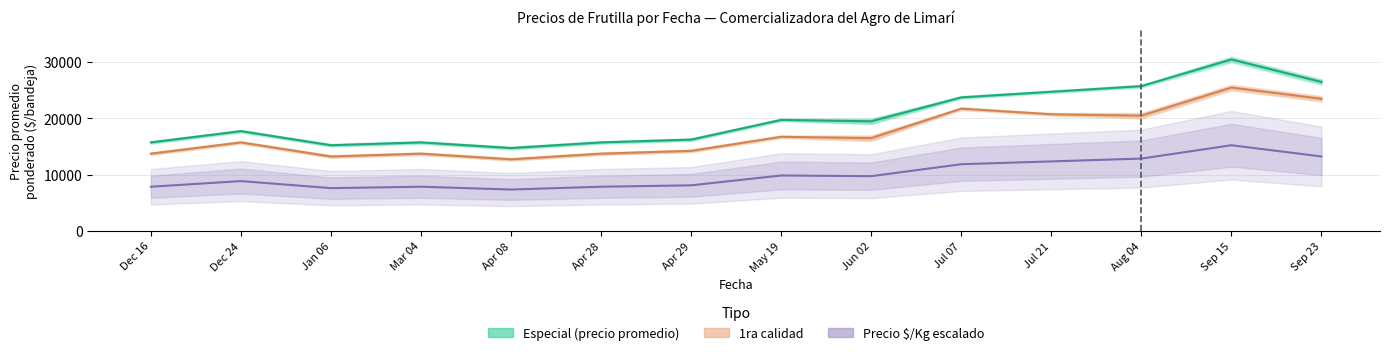

Read the Precio $/Kg (escalado) value at Jun 02.

9751.0